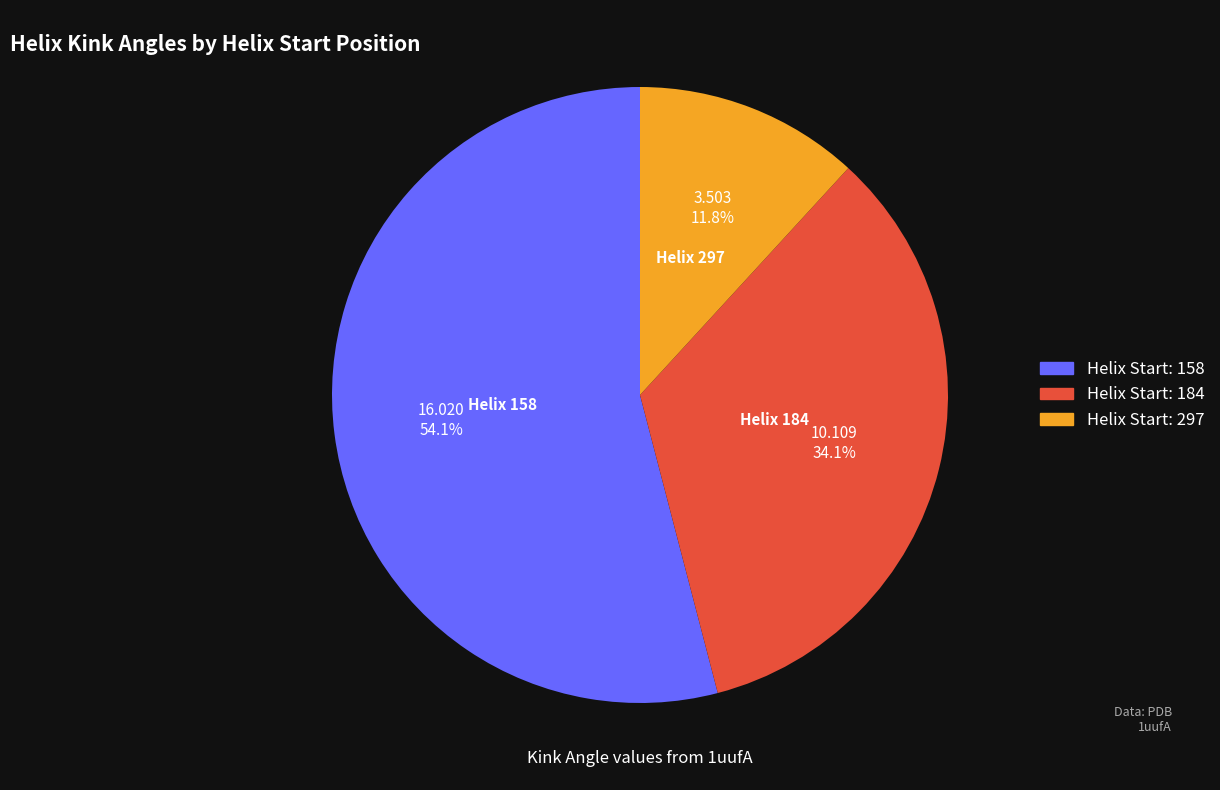

Does any single category account for the majority?

Yes